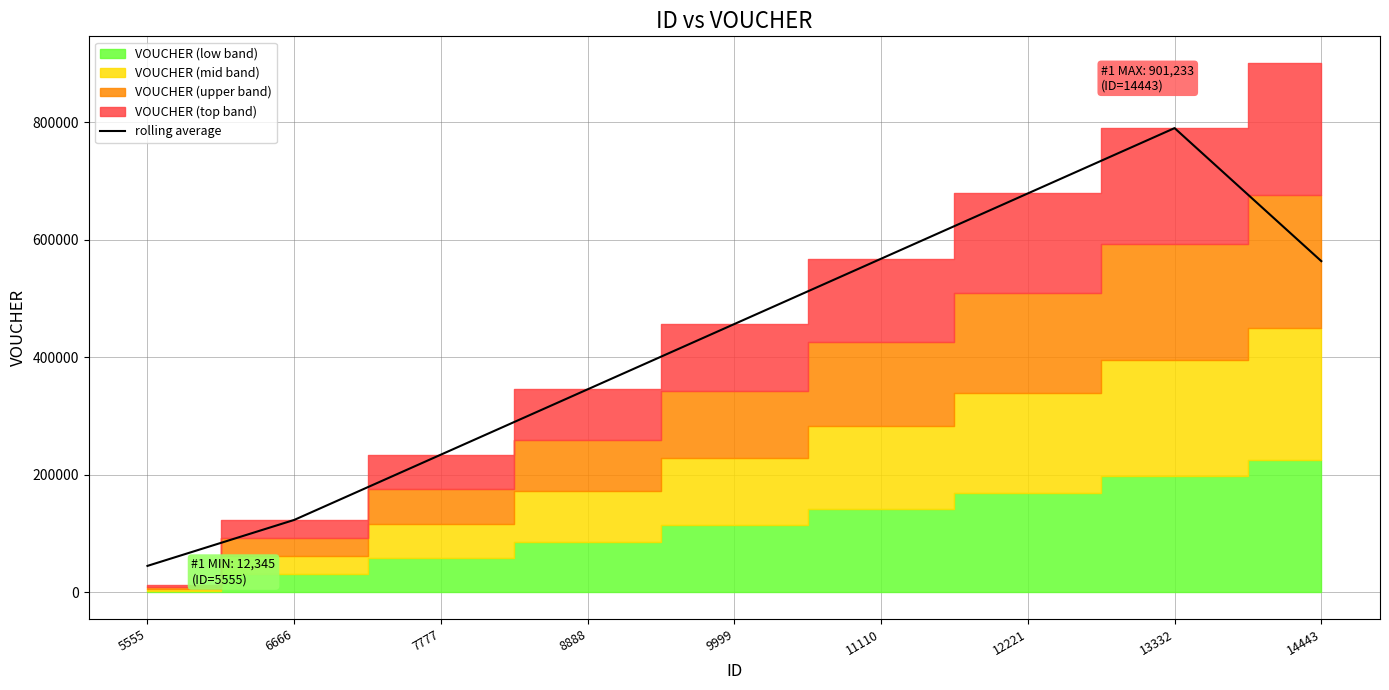

How many lines are shown in the chart?

1